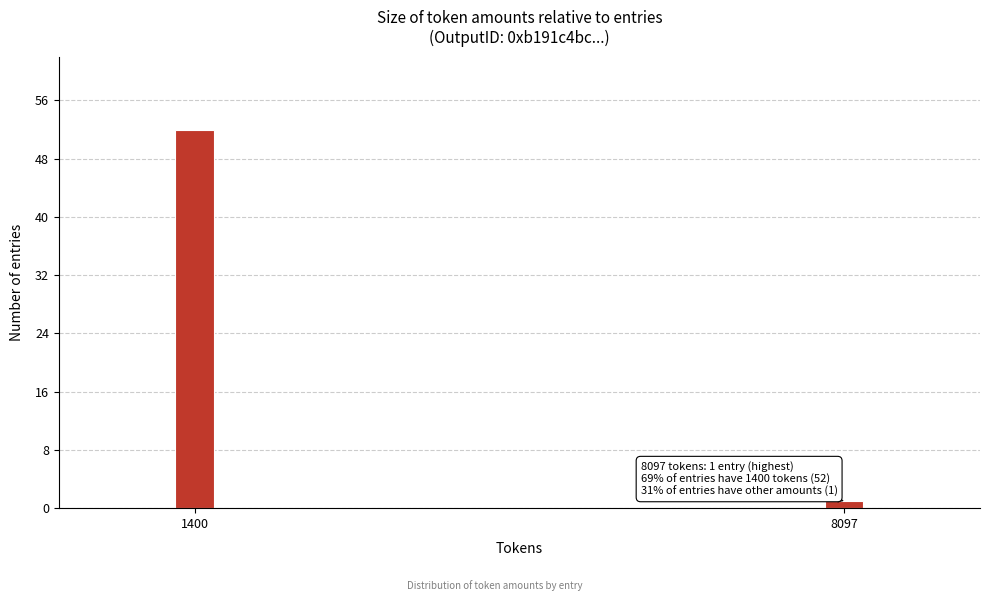

Reading left to right, transcribe all the data shown in this chart.

52	1